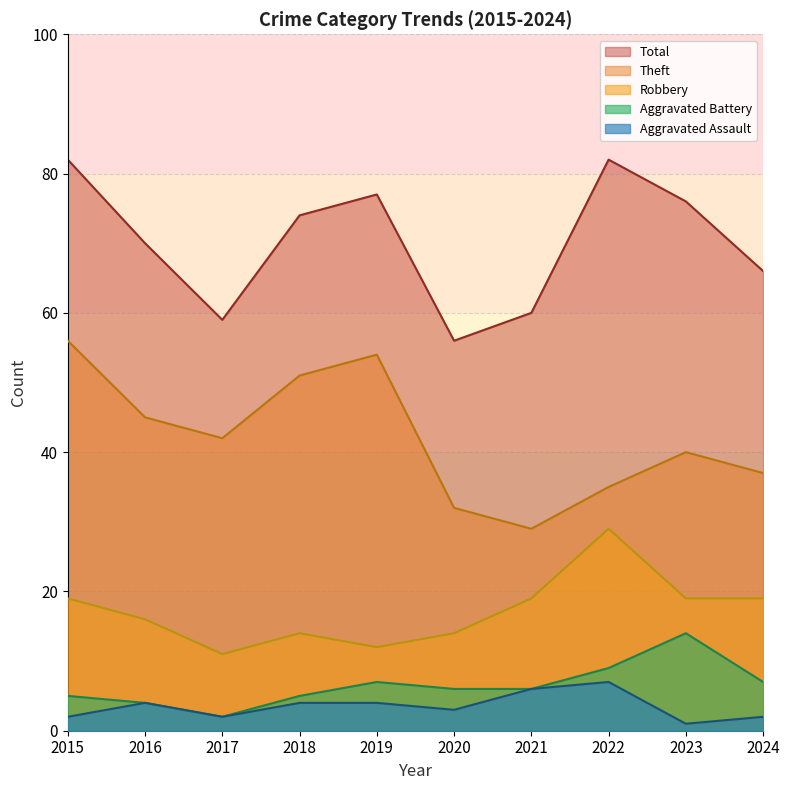

What is the total value across all series at 2018?

148